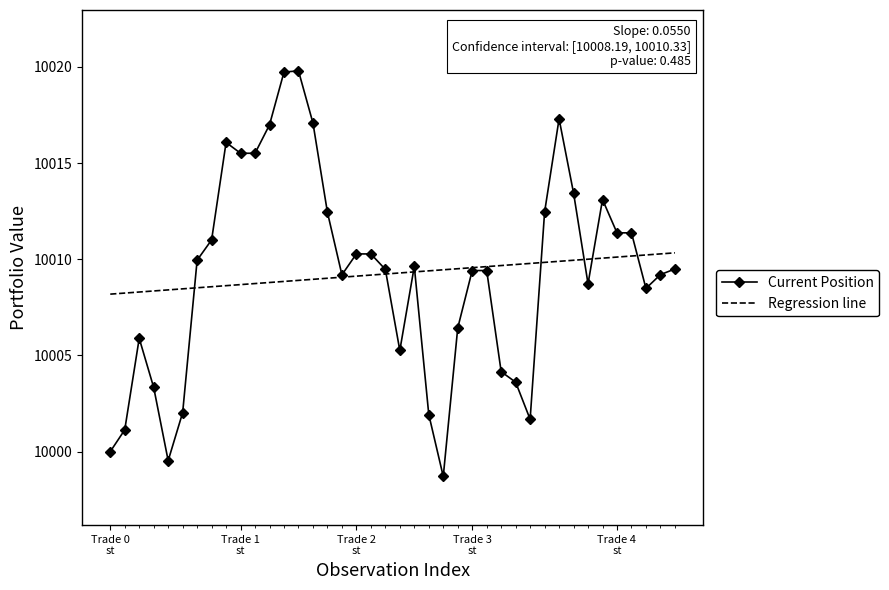

List the series in order of their peak value, lowest first.

Regression line, Current Position